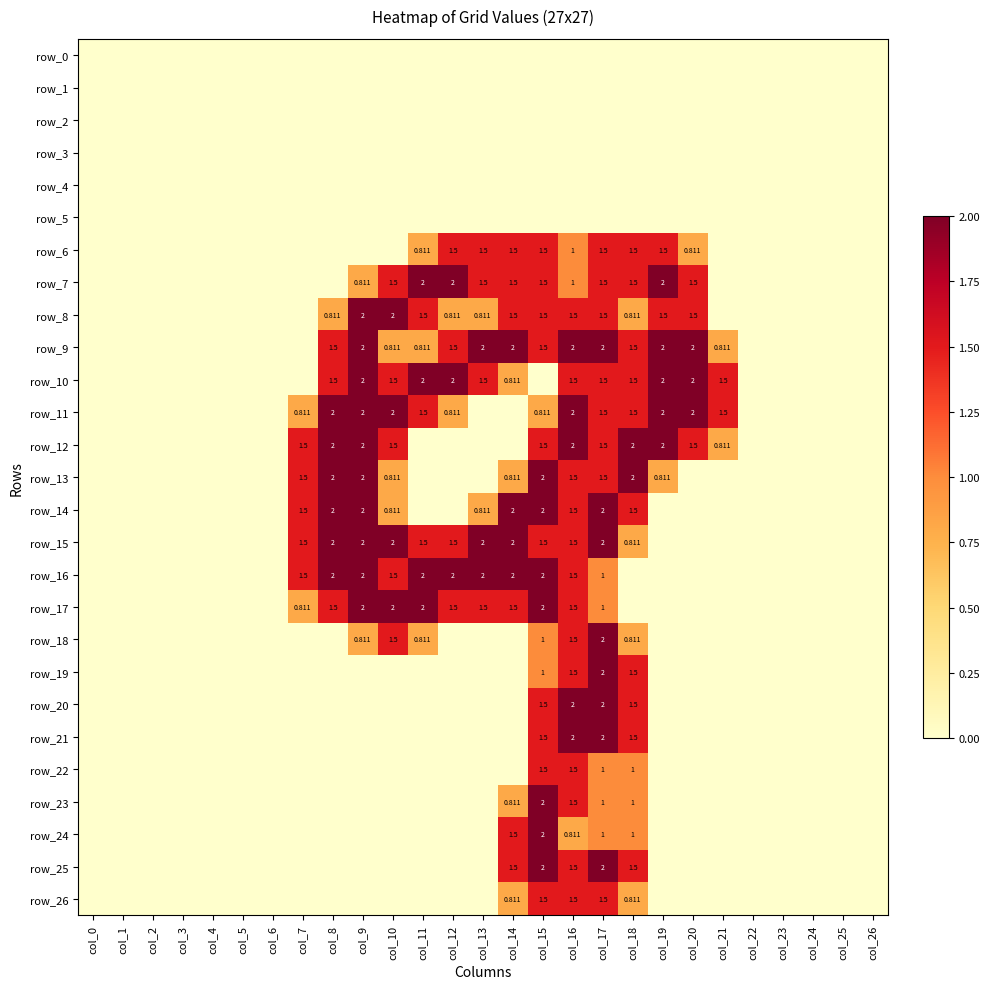

Which series has the largest range (max minus min)?

row_7